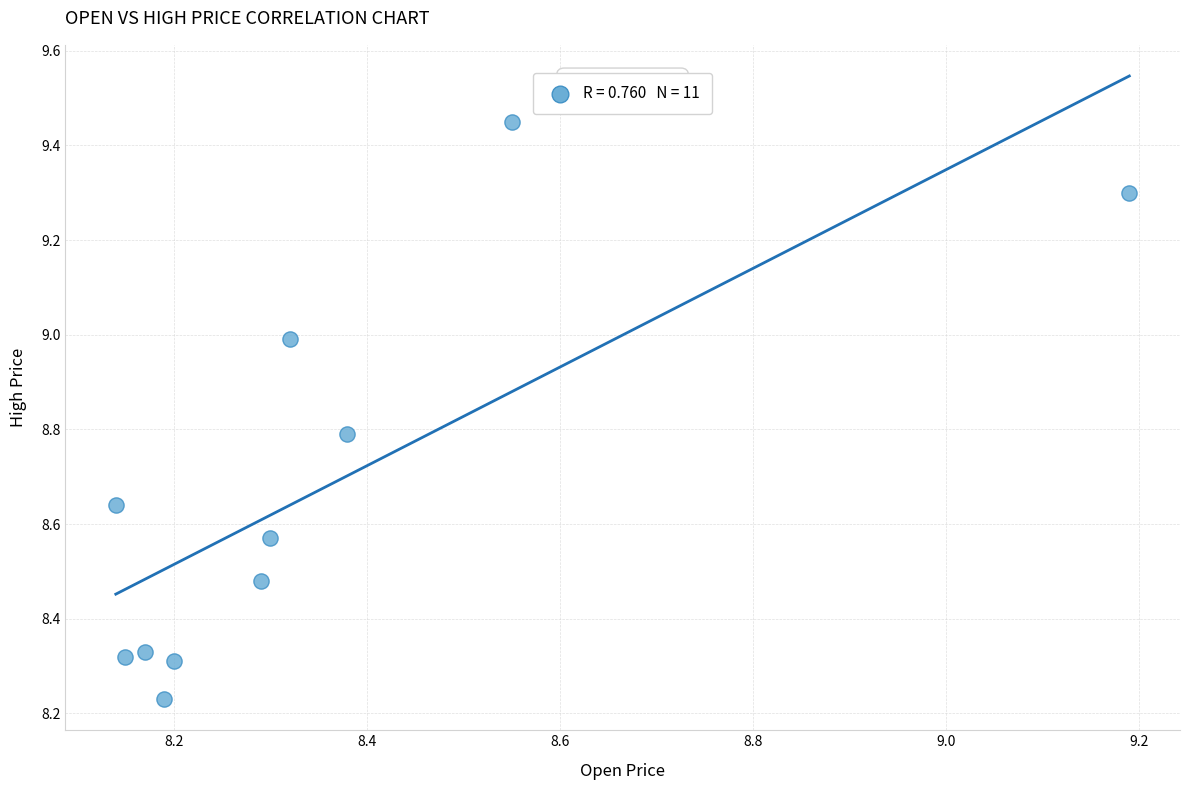

What is the average X value?

8.4